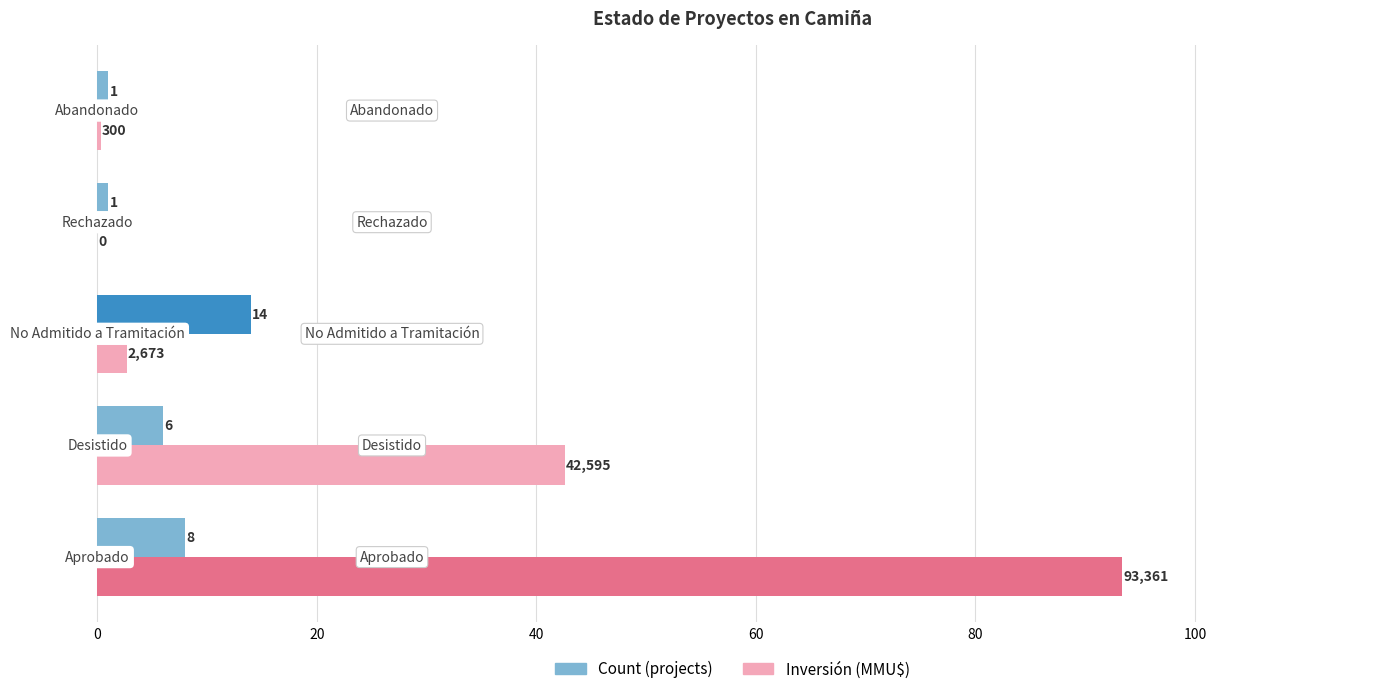

What is the total value across all series at Rechazado?

1.0